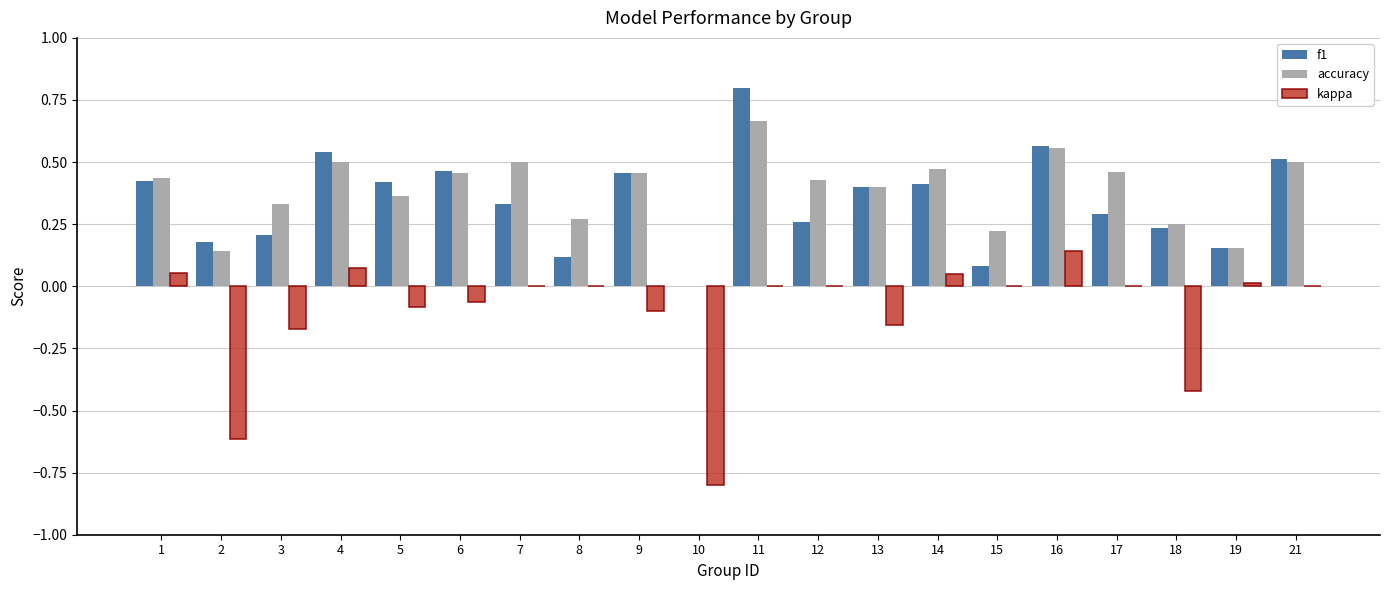

Is it true that f1 equals 0.3 at 12?

True